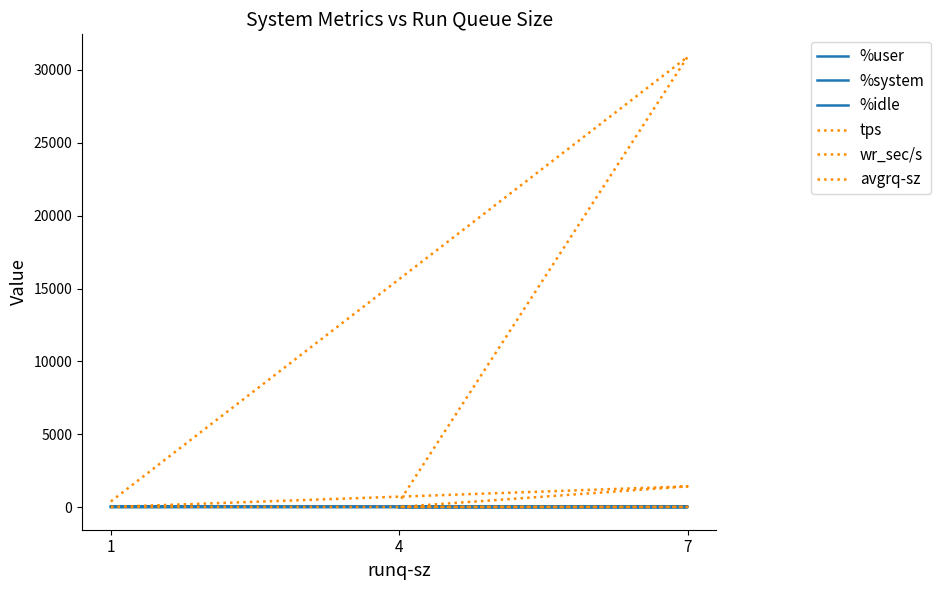

What are all the series names shown in the legend?

%user, %system, %idle, tps, wr_sec/s, avgrq-sz